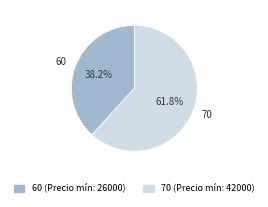

Does 70 account for over 50% of the chart?

Yes